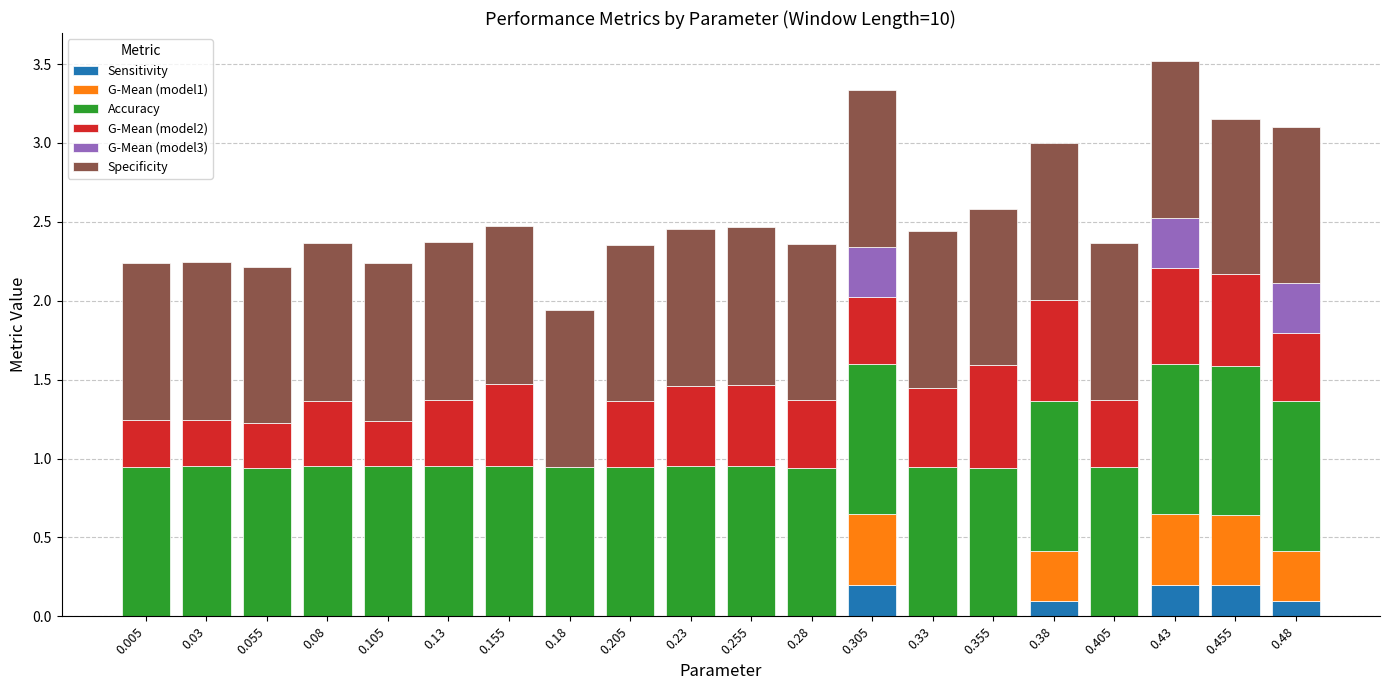

What is the total value across all series at 0.205?

2.4